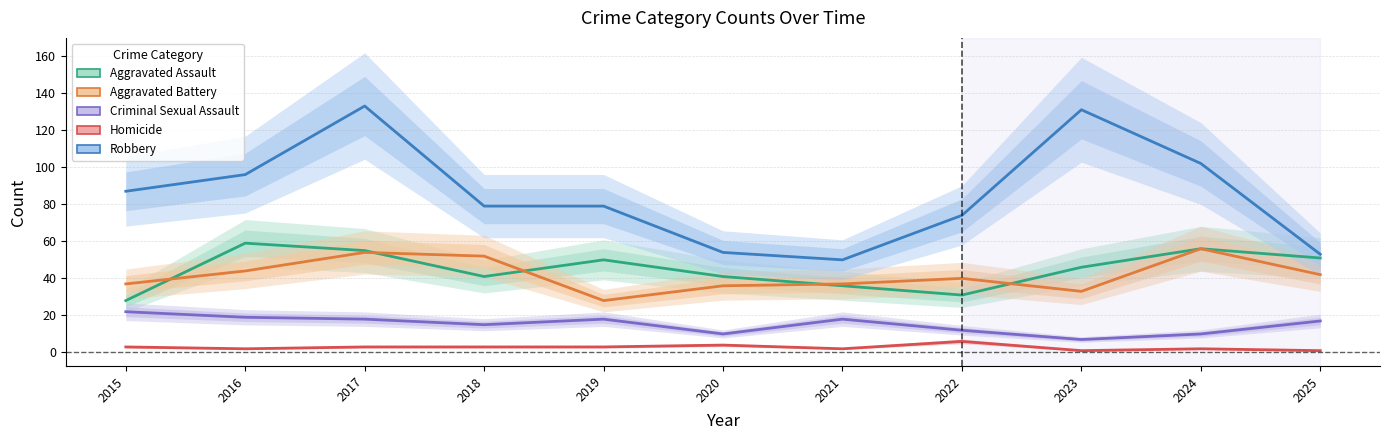

True or false: Homicide and Robbery intersect in this chart.

False